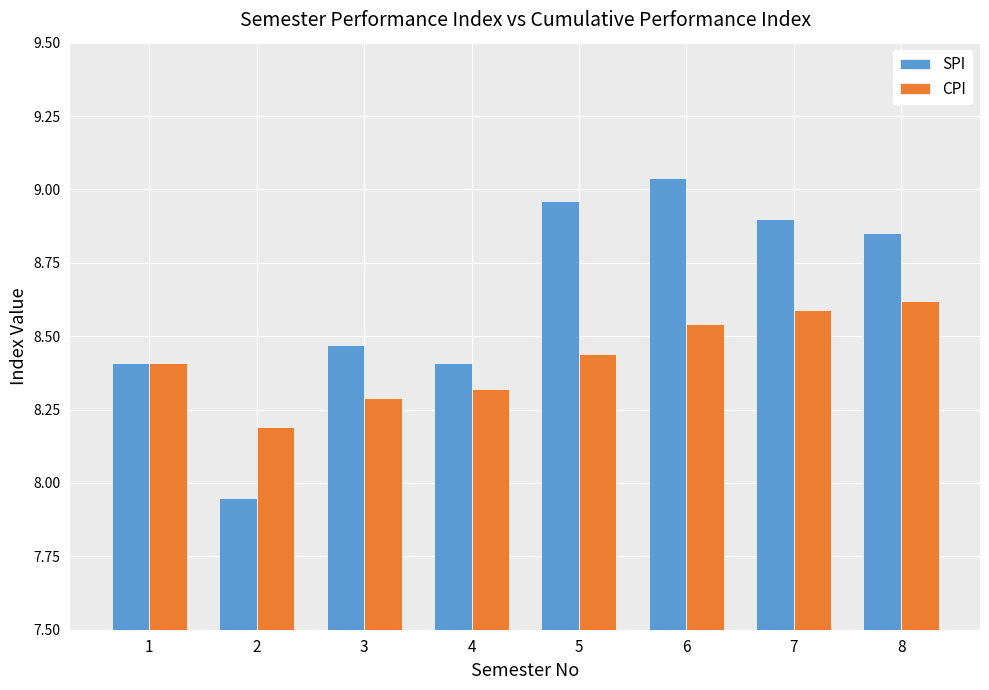

The CPI series shows 15.0 at 8. True or false?

False